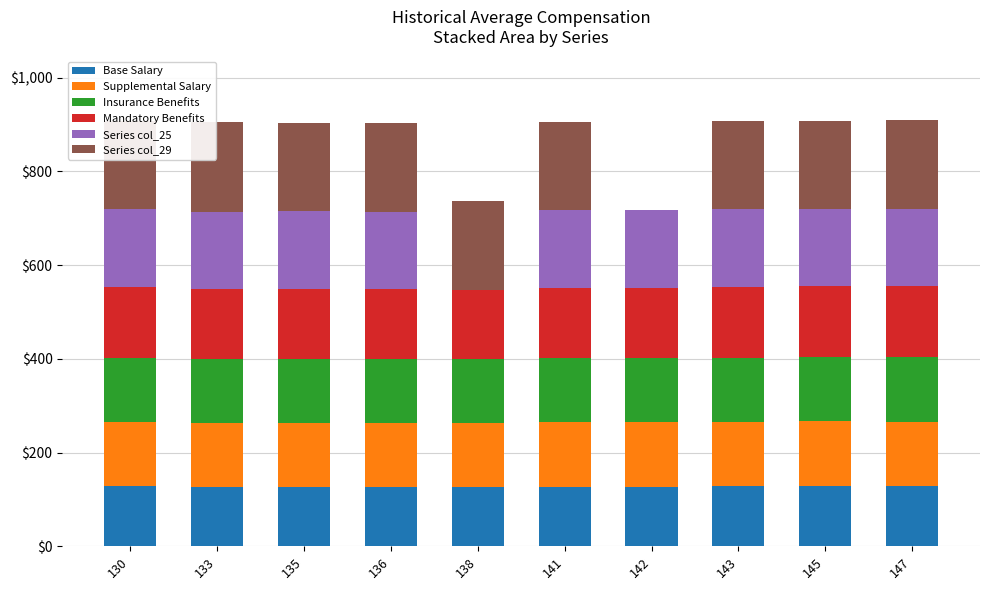

Count the number of categories in the chart.

10